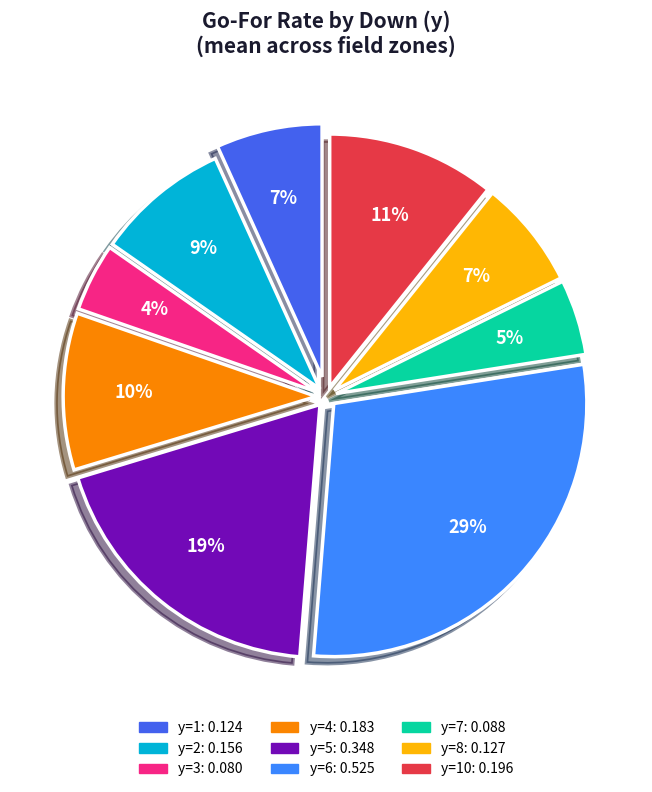

Is there a majority slice in this chart?

No